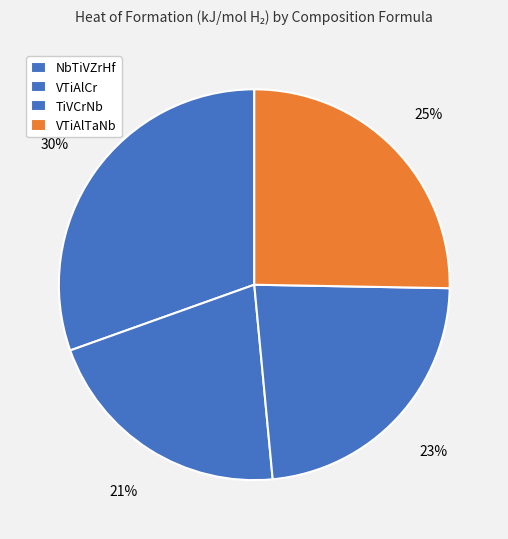

Is it true that VTiAlTaNb is 25% of the pie?

True